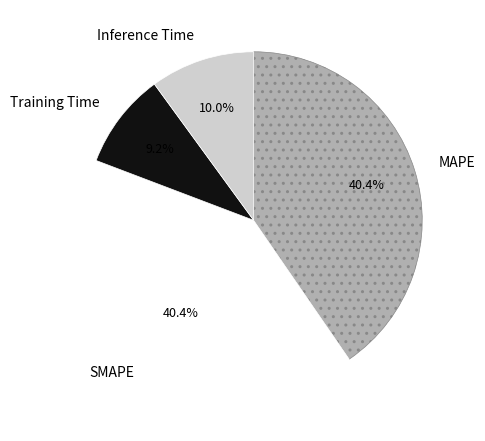

To the nearest percent, what is the average slice percentage?

25%